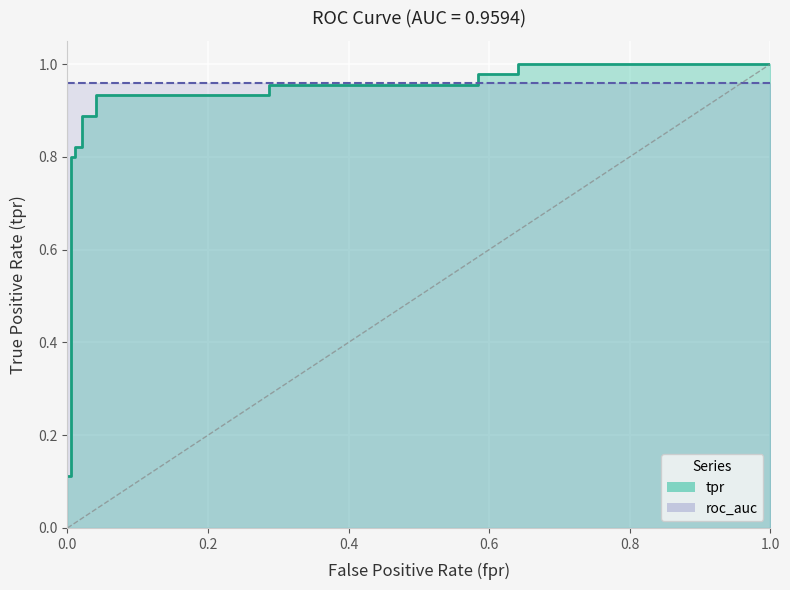

Which series has the largest total across all categories?

roc_auc